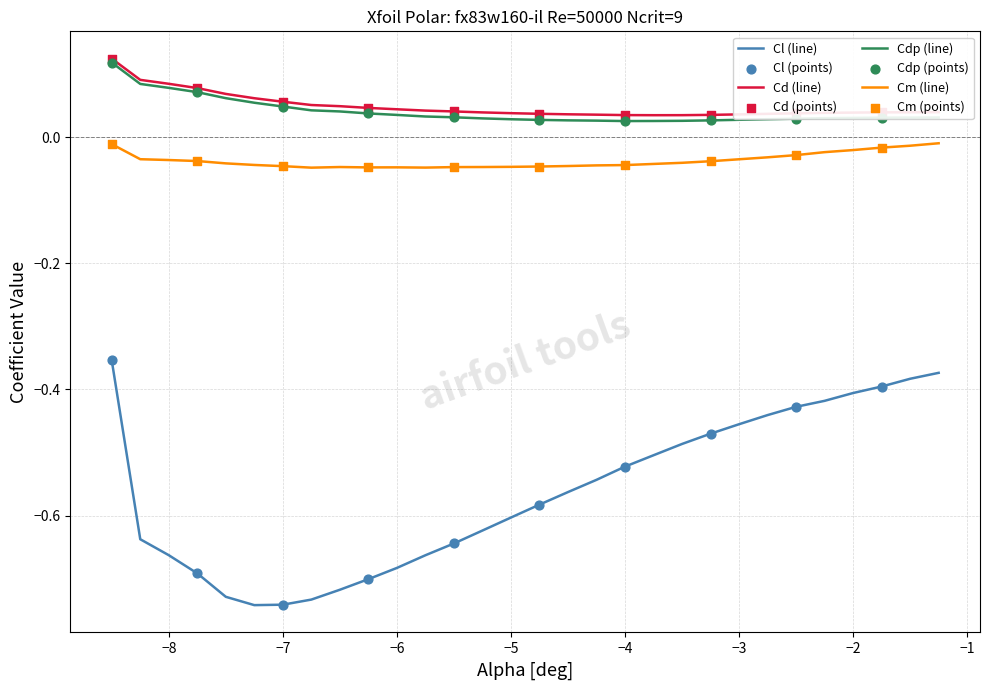

At how many categories does at least one series exceed 0?

30